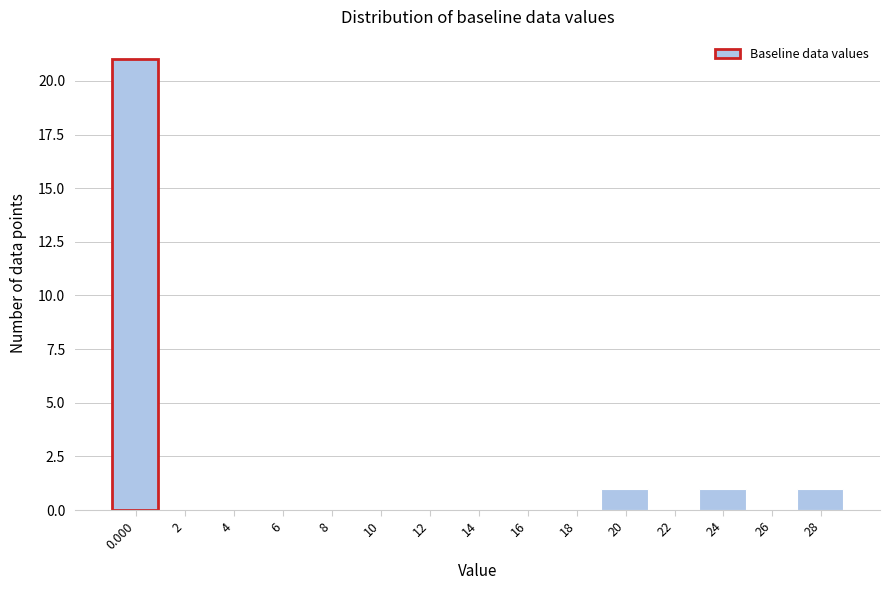

Reading left to right, what are all the values shown in this chart?

0.000=21	2=0	4=0	6=0	8=0	10=0	12=0	14=0	16=0	18=0	20=1	22=0	24=1	26=0	28=1